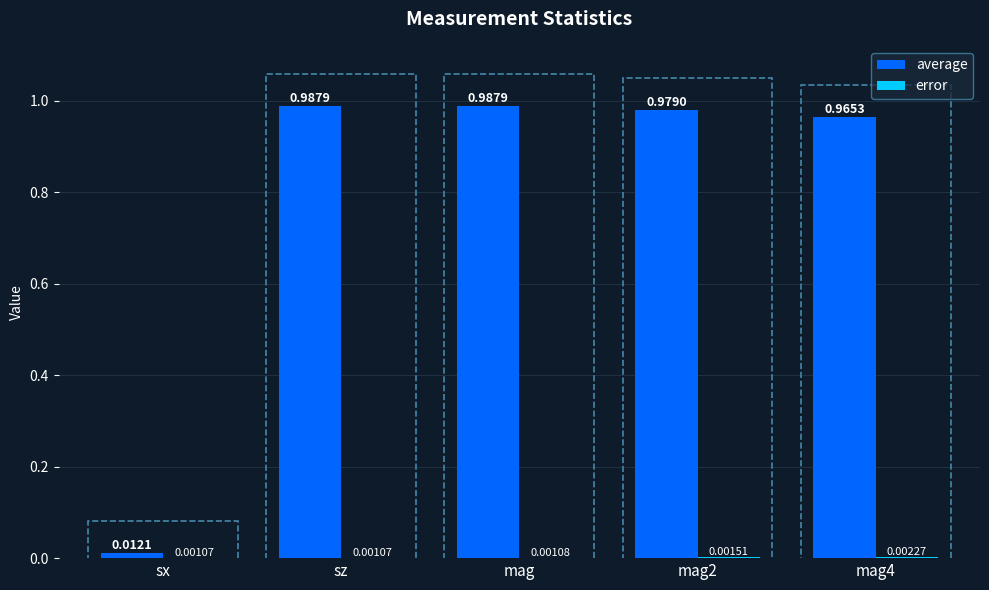

Are the bars grouped side by side (vs. stacked)?

Yes